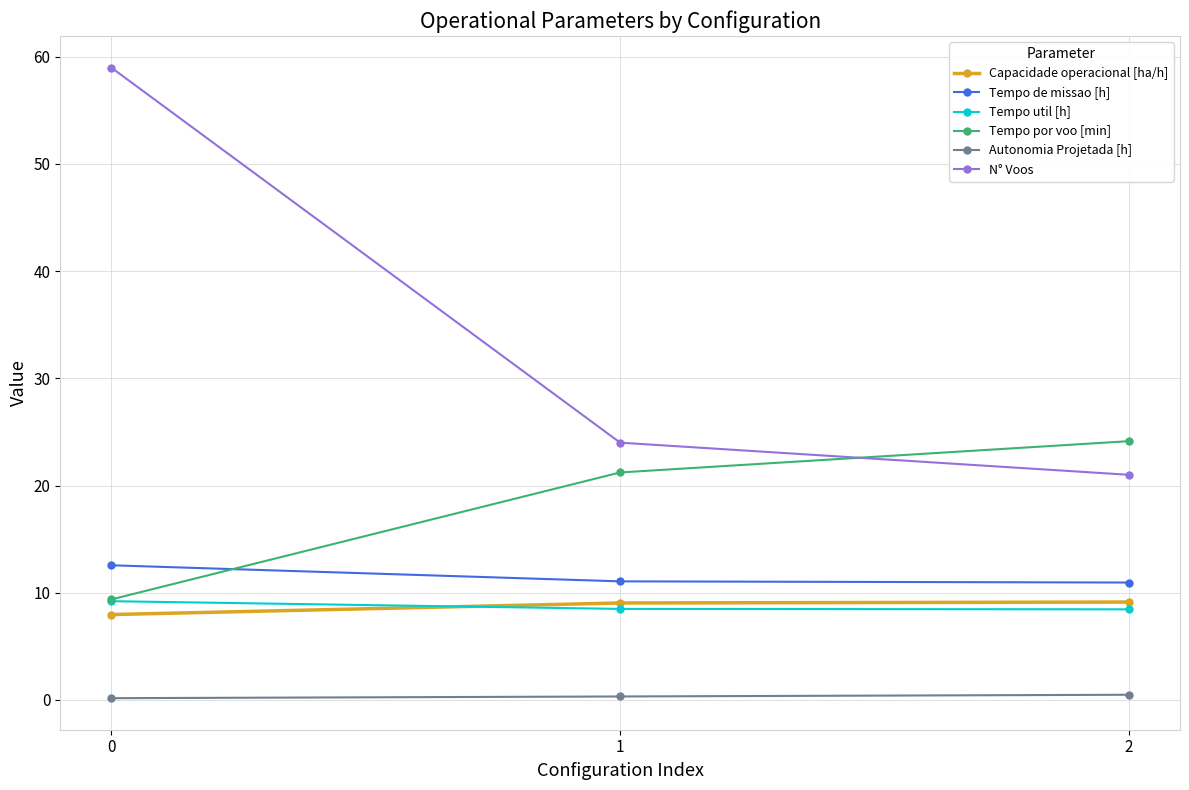

What is the average value of the Autonomia Projetada [h] series?

0.3